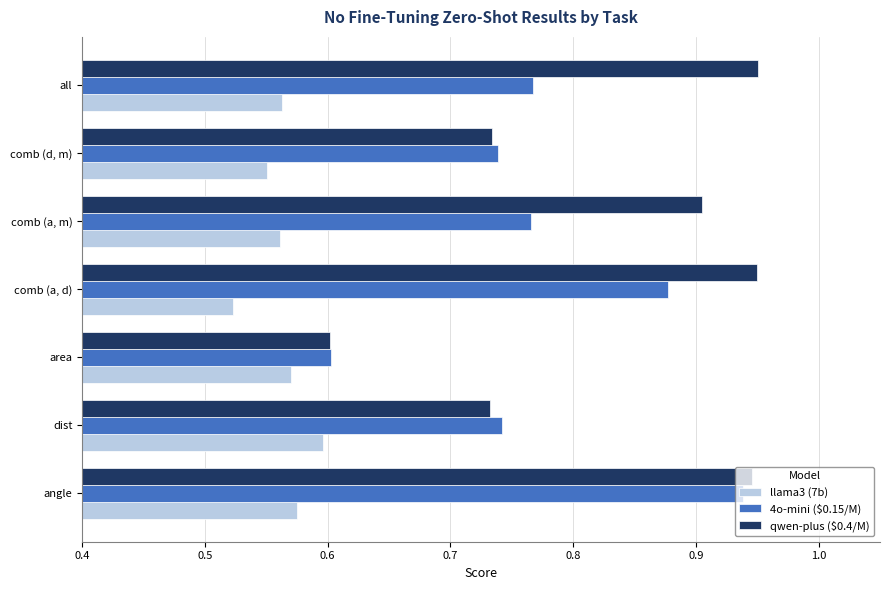

Which series has the largest total across all categories?

qwen-plus ($0.4/M)